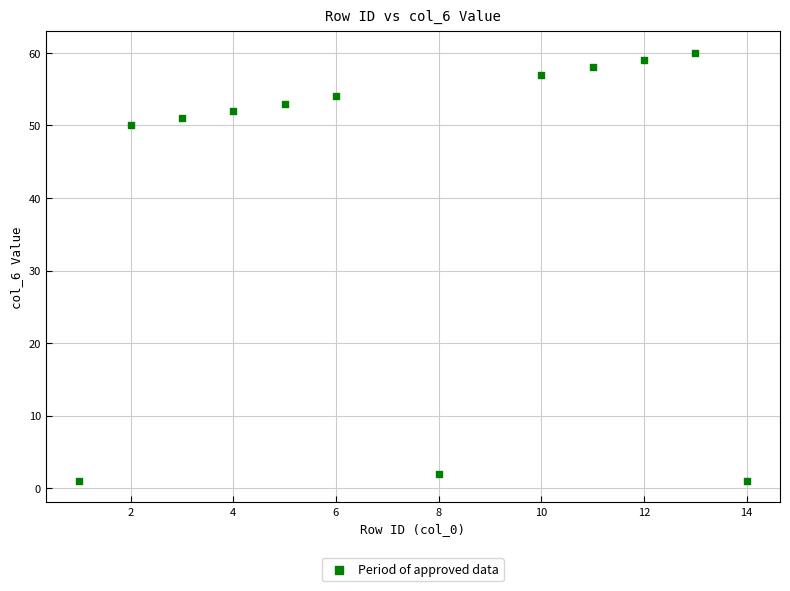

What Y value in the scatter plot is closest to 30?

50